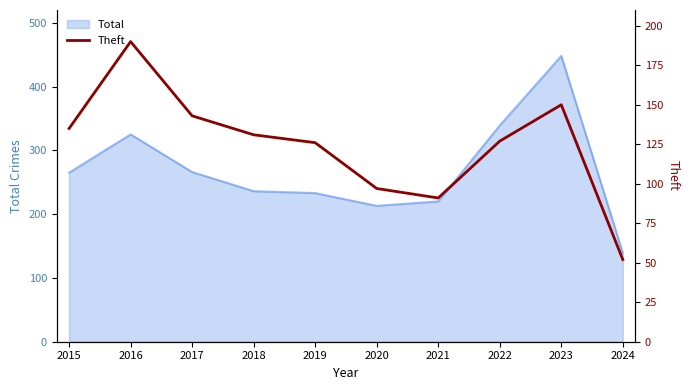

What is the highest value of the Total series?

448